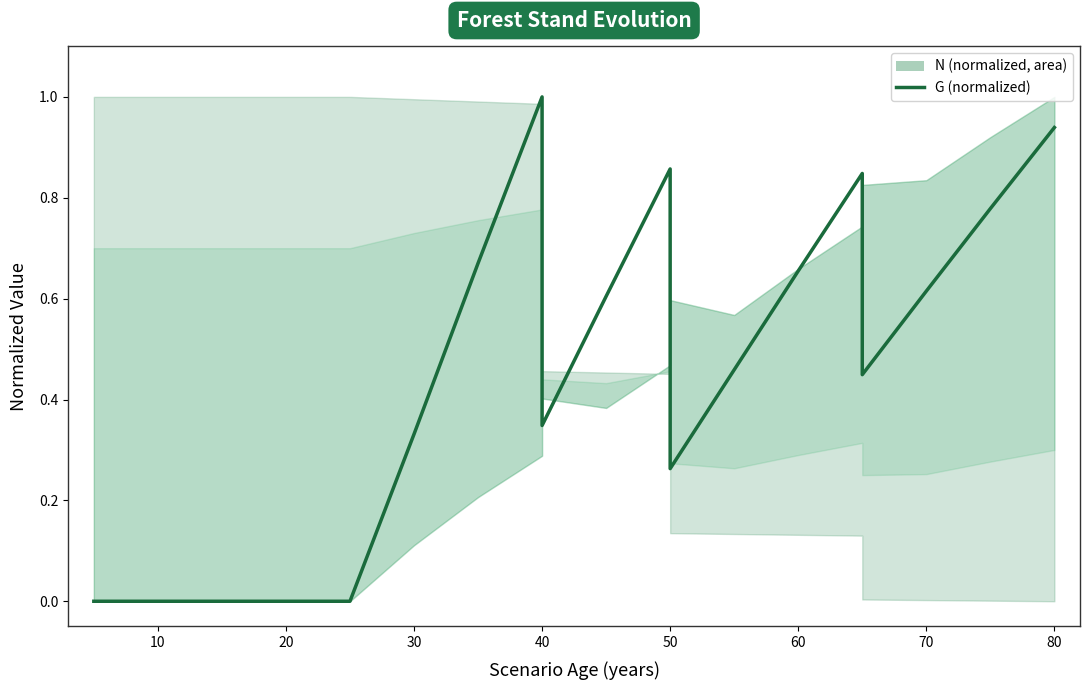

How many lines are shown in the chart?

1